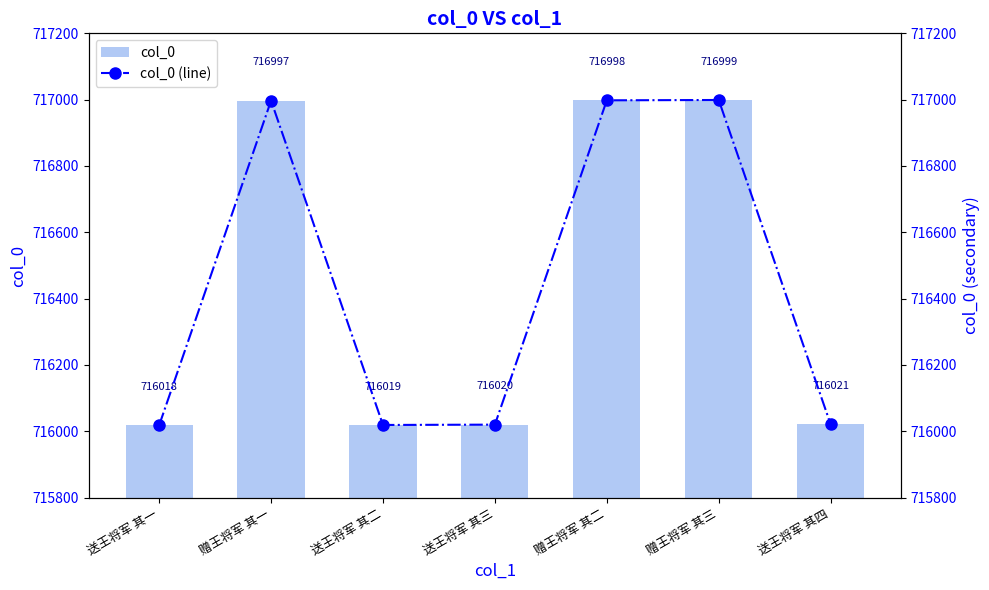

The col_0 (line) series shows 716997 at 赠王将军 其一. True or false?

True